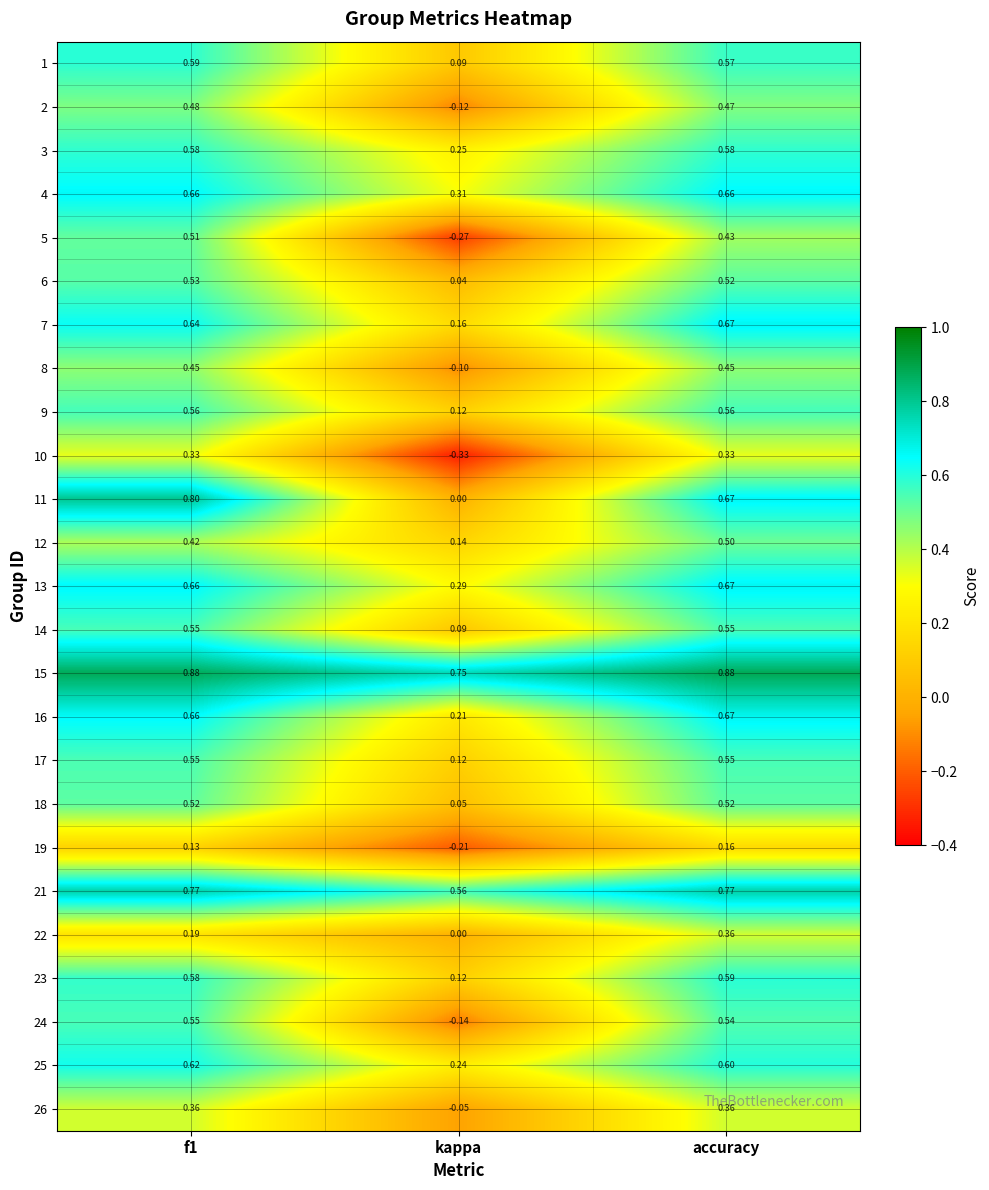

Where is 15 nearest to the value 0?

kappa